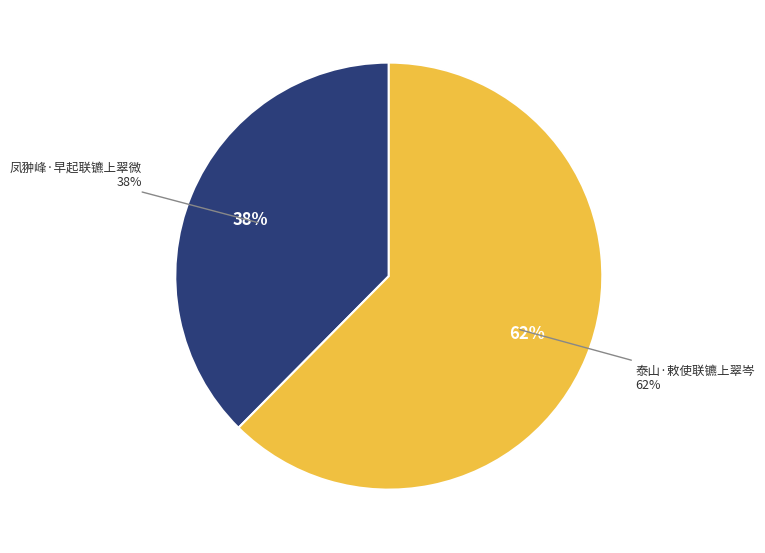

To the nearest percent, what percentage of the pie is 凤翀峰·早起联镳上翠微?

38%